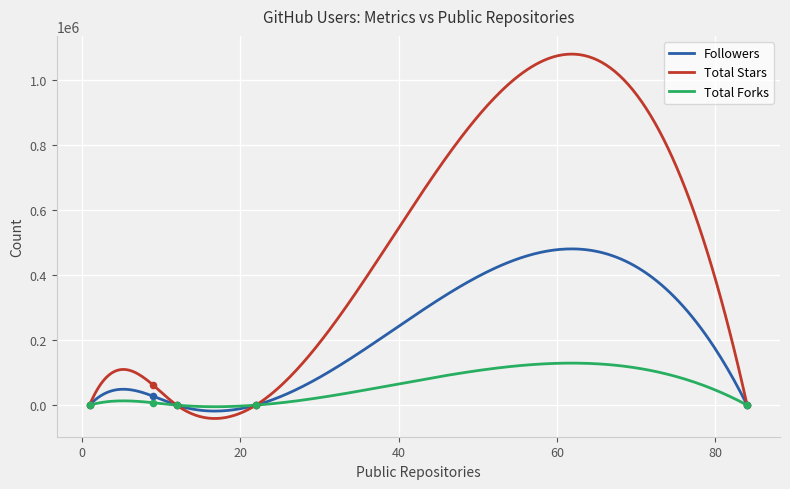

Which series has the largest total across all categories?

Total Stars